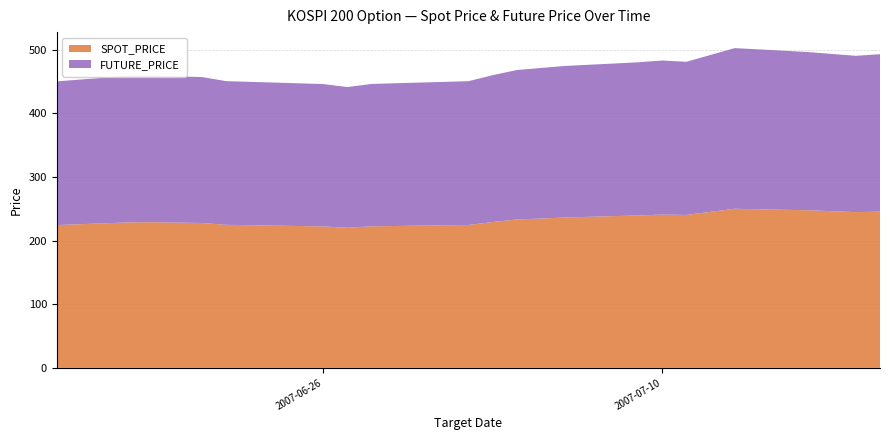

Reading left to right, extract all data points from this chart.

SPOT_PRICE: 2007-06-15=224.6	2007-06-18=228.8	2007-06-19=229.0	2007-06-21=227.8	2007-06-22=224.9	2007-06-26=222.4	2007-06-27=220.3	2007-06-28=222.6	2007-07-02=224.8	2007-07-03=229.3	2007-07-04=233.4	2007-07-05=234.8	2007-07-06=236.5	2007-07-09=239.7	2007-07-10=241.0	2007-07-11=240.5	2007-07-13=250.2	2007-07-16=247.9	2007-07-18=244.9	2007-07-19=245.7
FUTURE_PRICE: 2007-06-15=225.9	2007-06-18=230.6	2007-06-19=230.3	2007-06-21=229.5	2007-06-22=225.9	2007-06-26=223.9	2007-06-27=221.2	2007-06-28=223.9	2007-07-02=226.1	2007-07-03=230.9	2007-07-04=234.9	2007-07-05=236.8	2007-07-06=238.2	2007-07-09=240.8	2007-07-10=242.3	2007-07-11=240.8	2007-07-13=252.7	2007-07-16=248.8	2007-07-18=245.8	2007-07-19=247.6